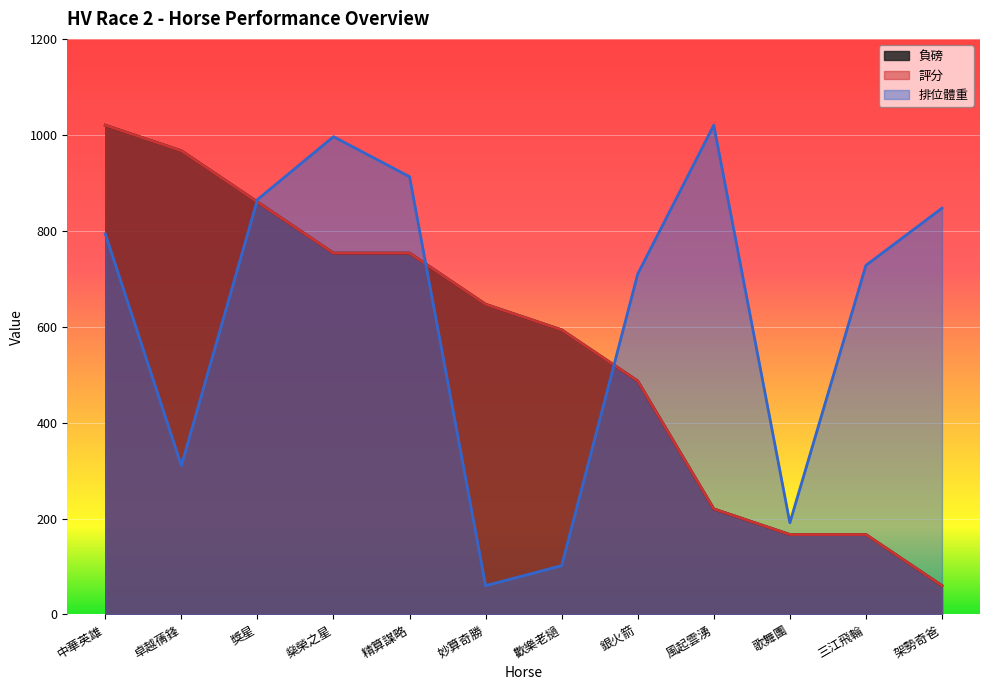

How many data points in 負磅 are above 646?

6